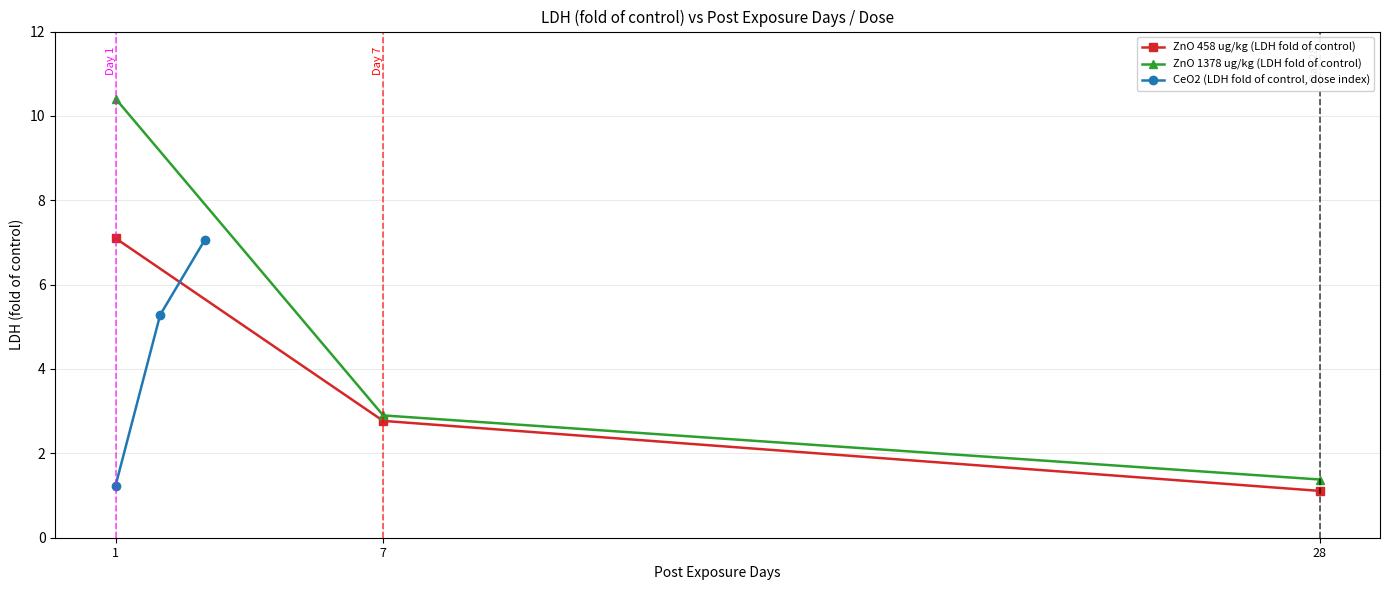

What is the highest value of the CeO2 (LDH fold of control, dose index) series?

7.1